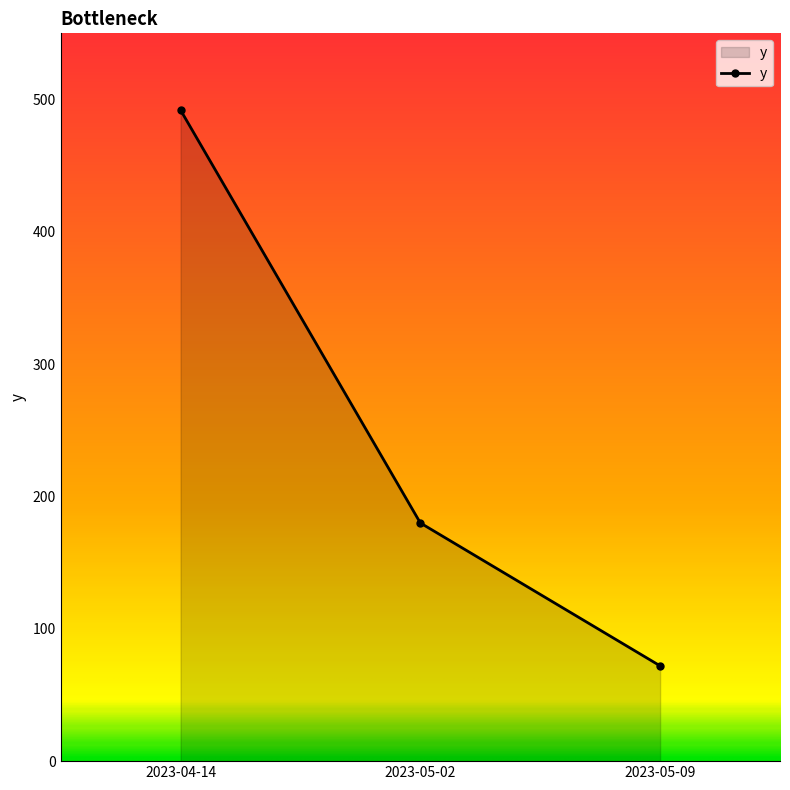

How many series are shown in this chart?

1